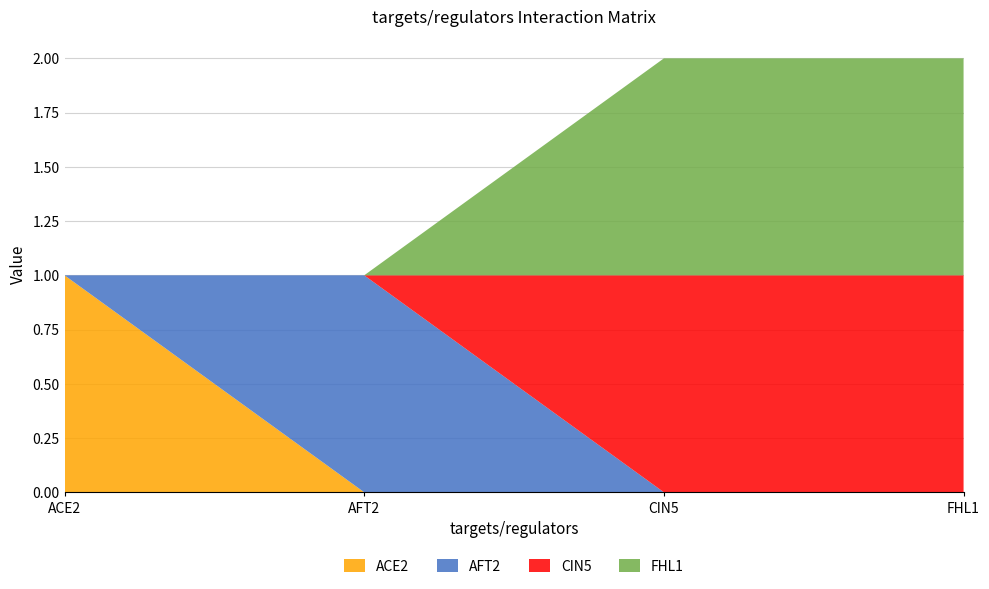

Reading left to right, list all the values displayed in this chart.

ACE2: ACE2=1	AFT2=0	CIN5=0	FHL1=0
AFT2: ACE2=0	AFT2=1	CIN5=0	FHL1=0
CIN5: ACE2=0	AFT2=0	CIN5=1	FHL1=1
FHL1: ACE2=0	AFT2=0	CIN5=1	FHL1=1